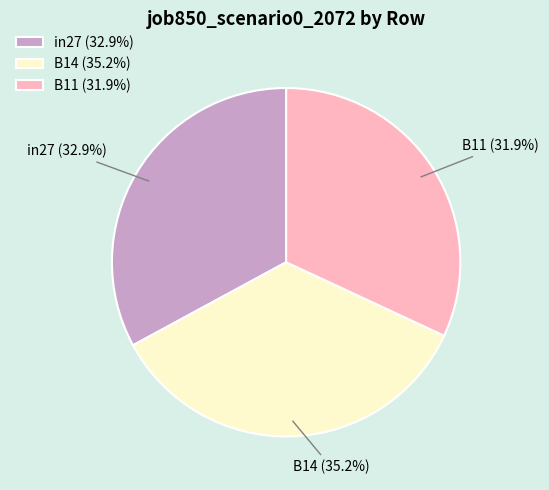

Combined, what portion of the pie is in27 and B11?

64.8%